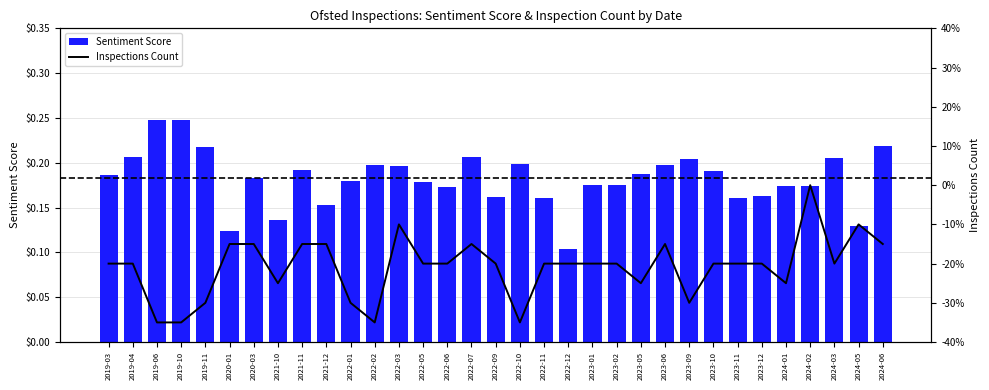

What is the spread (max minus min) of values at 2023-10?

3.8